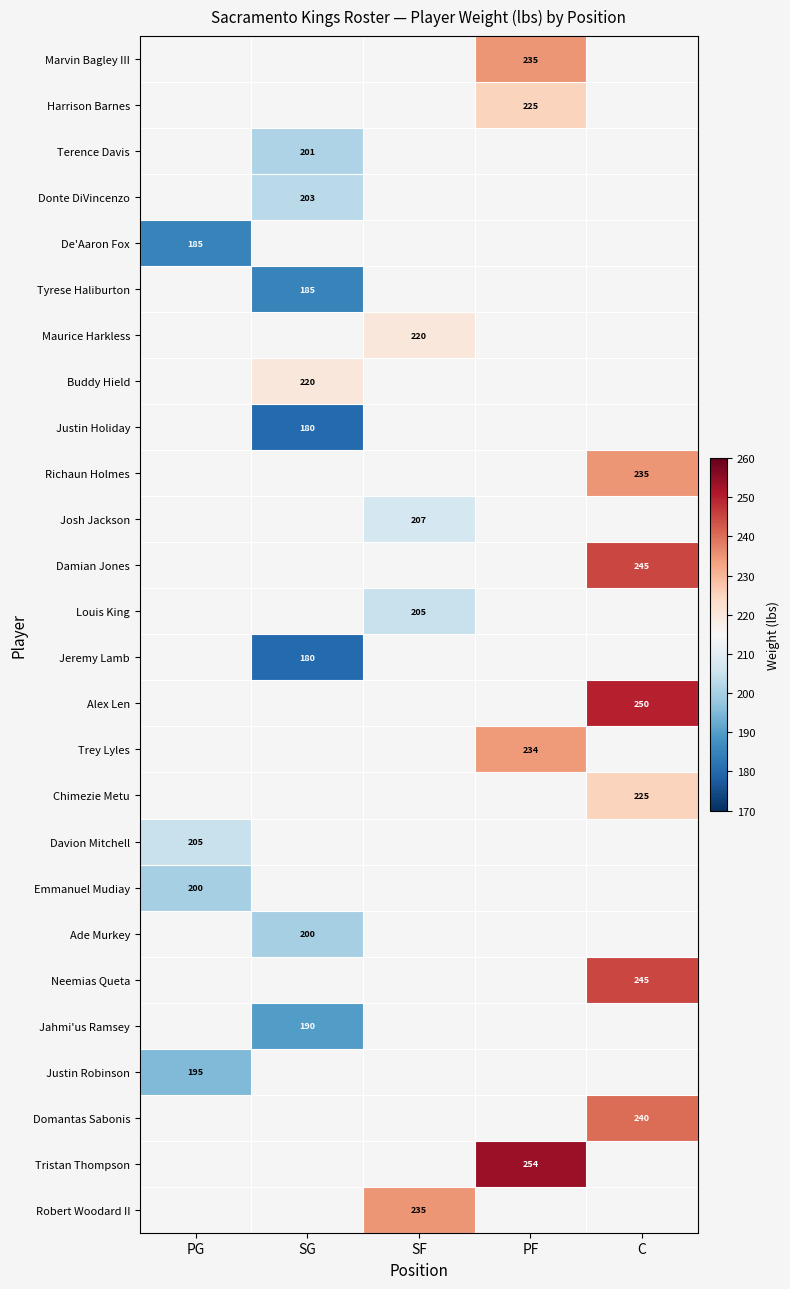

The value of Trey Lyles at PF is 78. True or false?

False